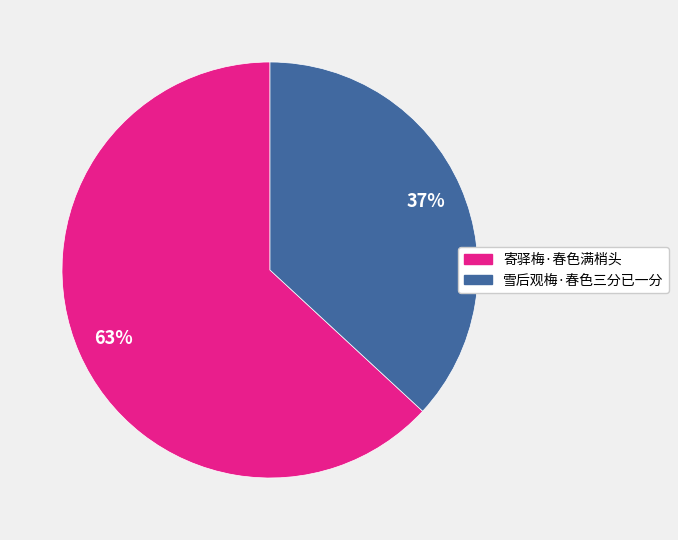

Does 寄驿梅·春色满梢头 represent more than half of the total?

Yes